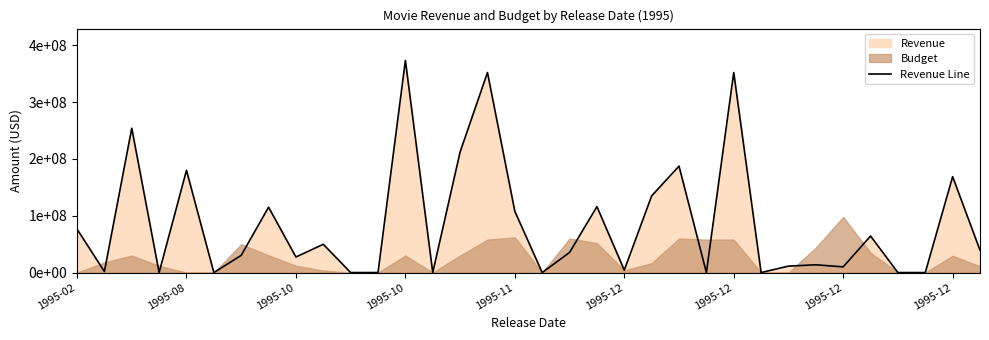

What is the maximum value shown in the chart?

373554033